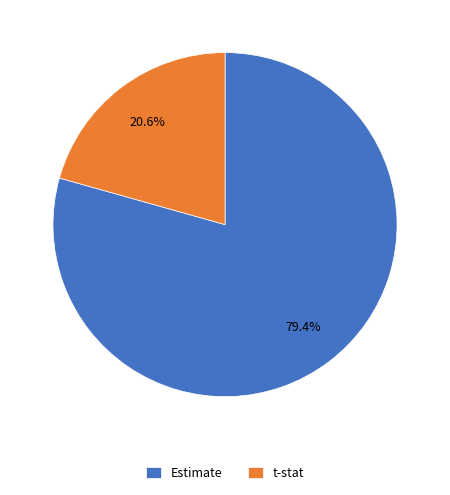

Which category has the biggest portion of the pie?

Estimate